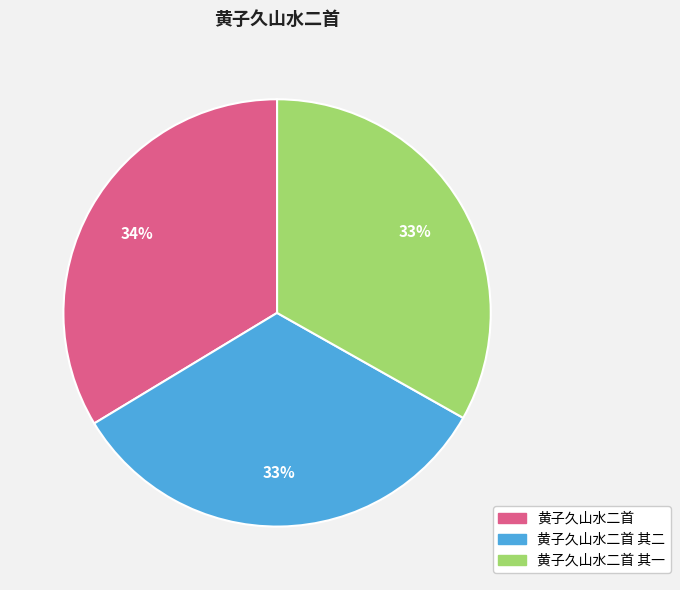

To the nearest percent, what is the combined percentage of 黄子久山水二首 and 黄子久山水二首 其二?

67%